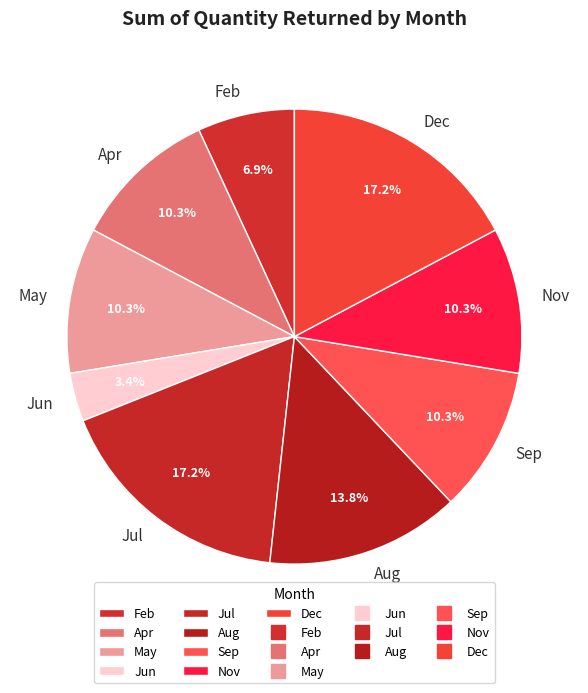

Does any single category account for the majority?

No